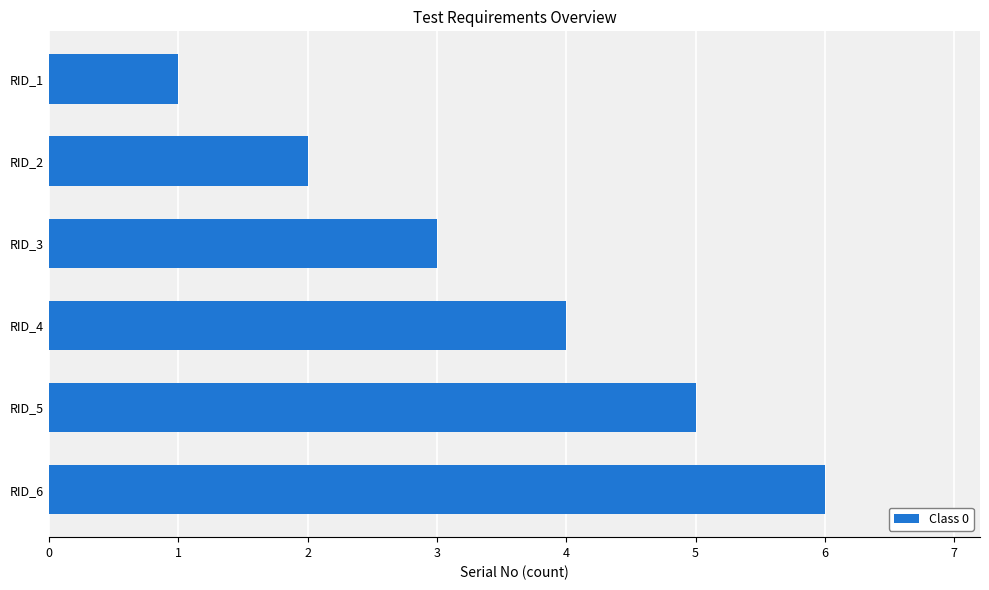

What is the sum of all values?

21